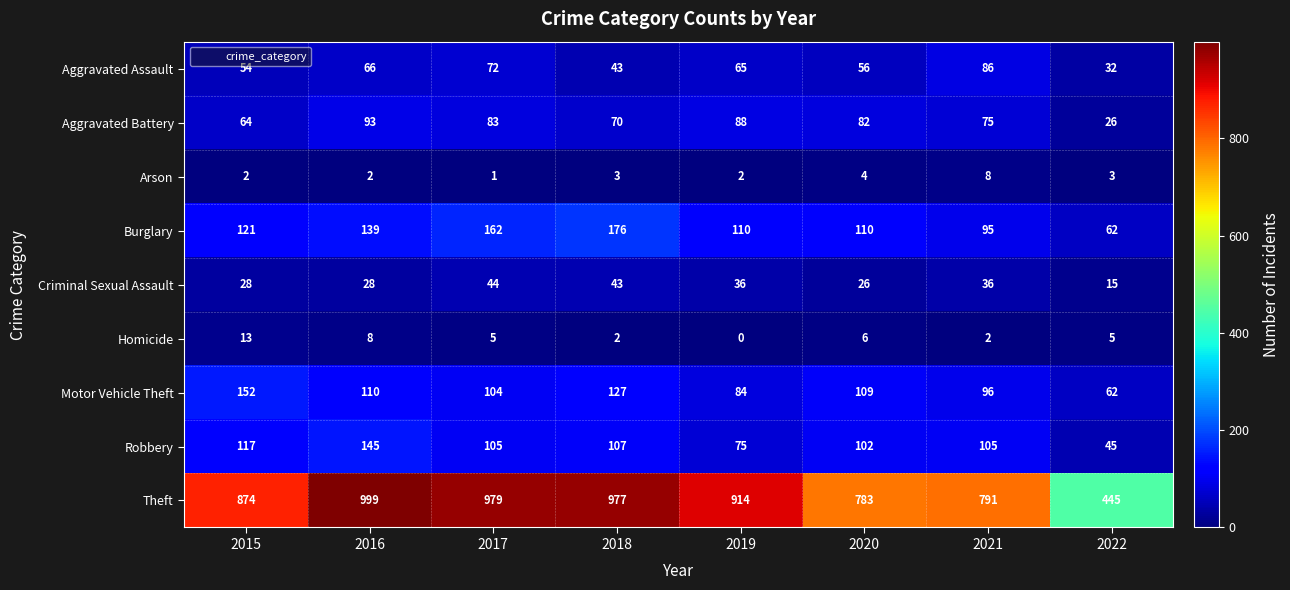

What is the difference between the second highest and minimum values in the Aggravated Battery series?

62